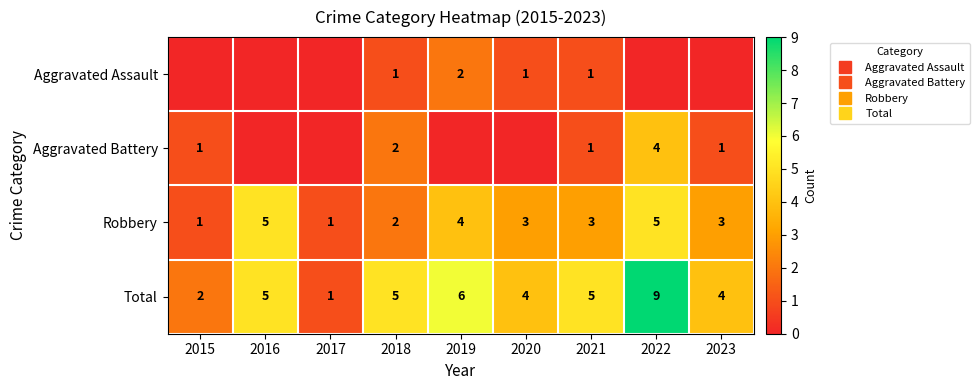

What is the spread (max minus min) of values at 2021?

4